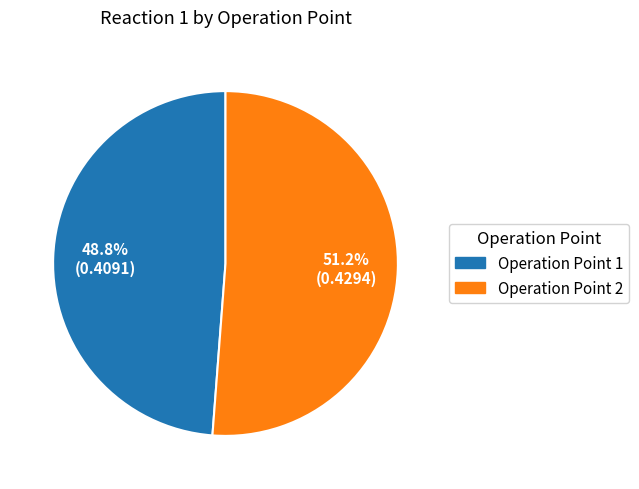

Does any single category account for the majority?

Yes